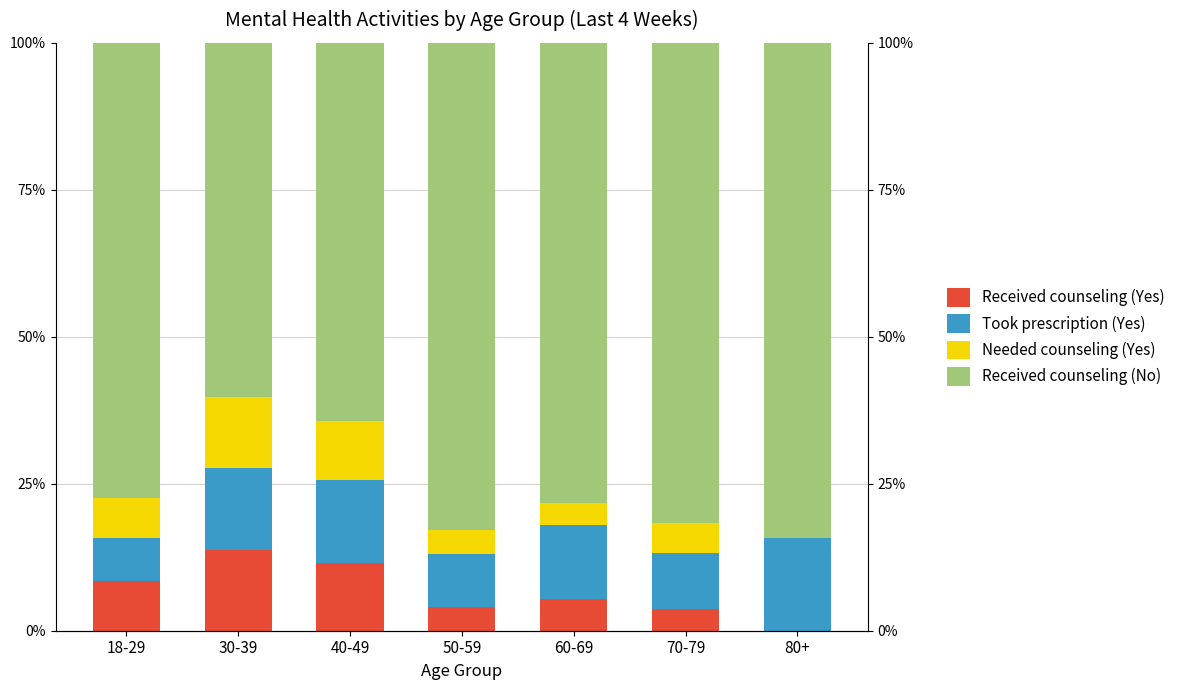

Reading left to right, what are all the values shown in this chart?

Received counseling (Yes): 18-29=8.5	30-39=13.7	40-49=11.6	50-59=4.1	60-69=5.4	70-79=3.7	80+=0.0
Took prescription (Yes): 18-29=7.4	30-39=14.0	40-49=14.1	50-59=9.0	60-69=12.6	70-79=9.6	80+=15.7
Needed counseling (Yes): 18-29=6.7	30-39=12.1	40-49=10.0	50-59=4.0	60-69=3.7	70-79=5.1	80+=0.0
Received counseling (No): 18-29=77.5	30-39=60.2	40-49=64.3	50-59=82.9	60-69=78.3	70-79=81.6	80+=84.3